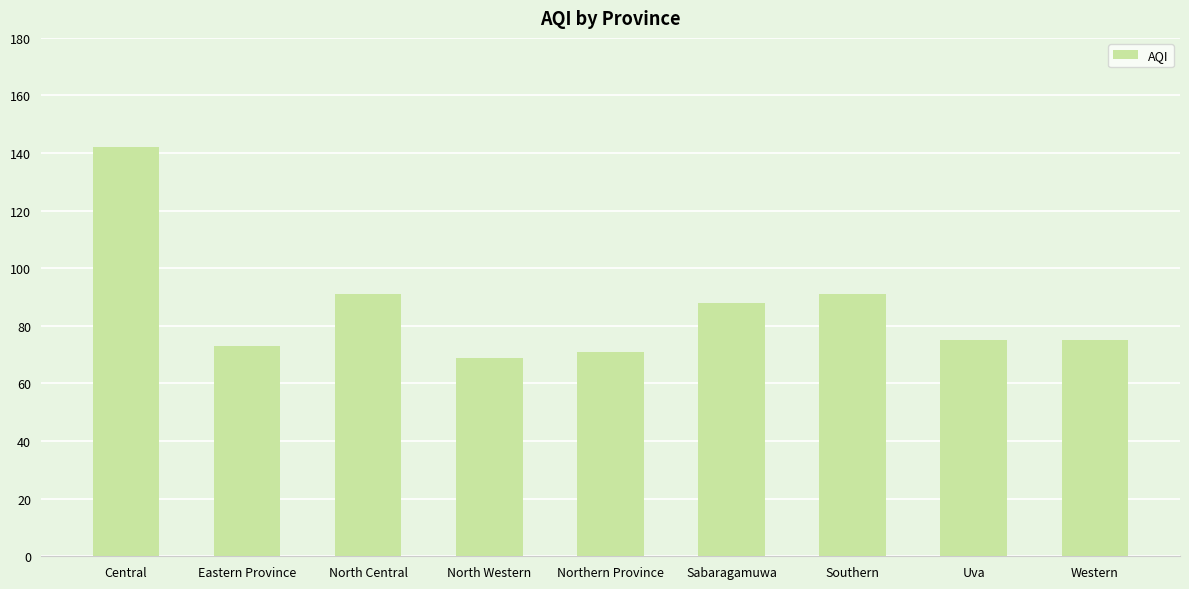

What value does the data have at Central?

142